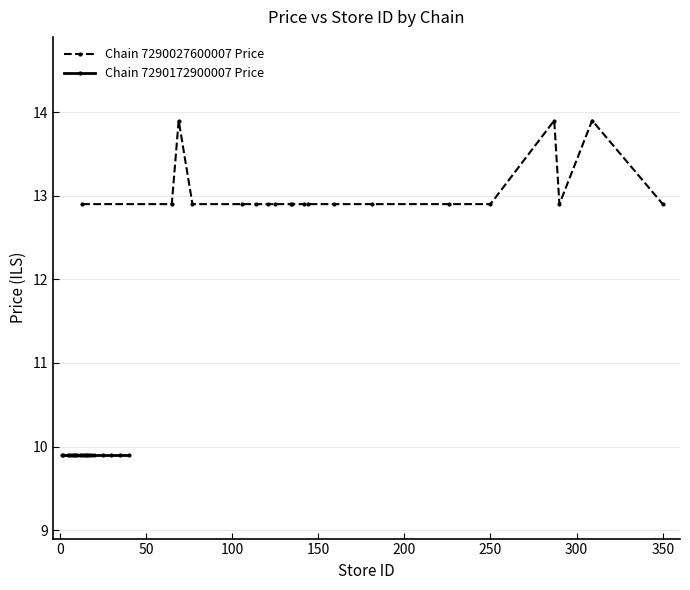

How many series are shown in this chart?

2